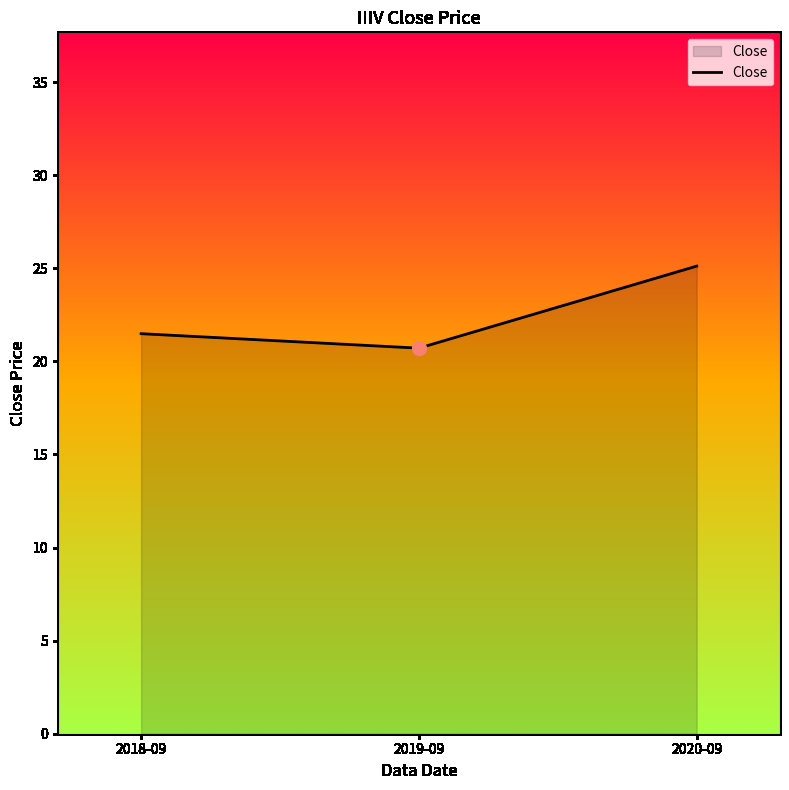

Reading left to right, list all the values displayed in this chart.

2018-09=21.5	2019-09=20.7	2020-09=25.1